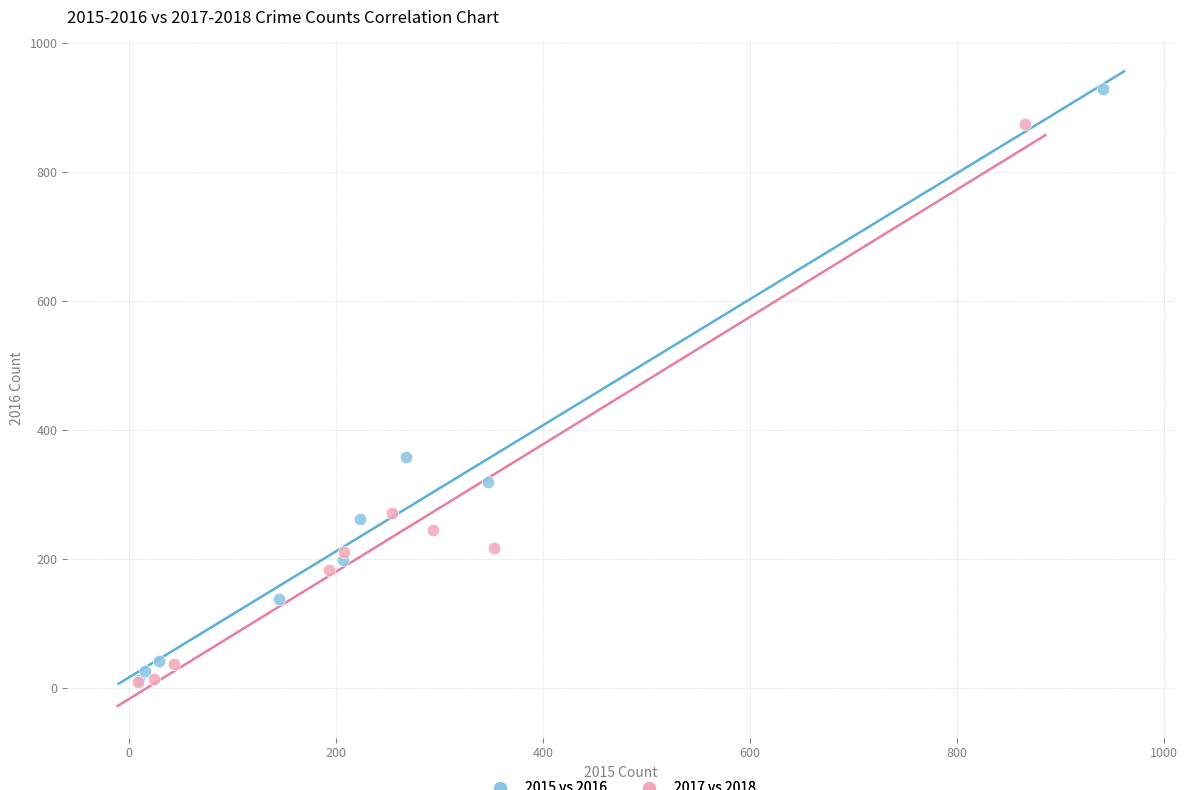

Which series contains the highest Y value?

2015 vs 2016